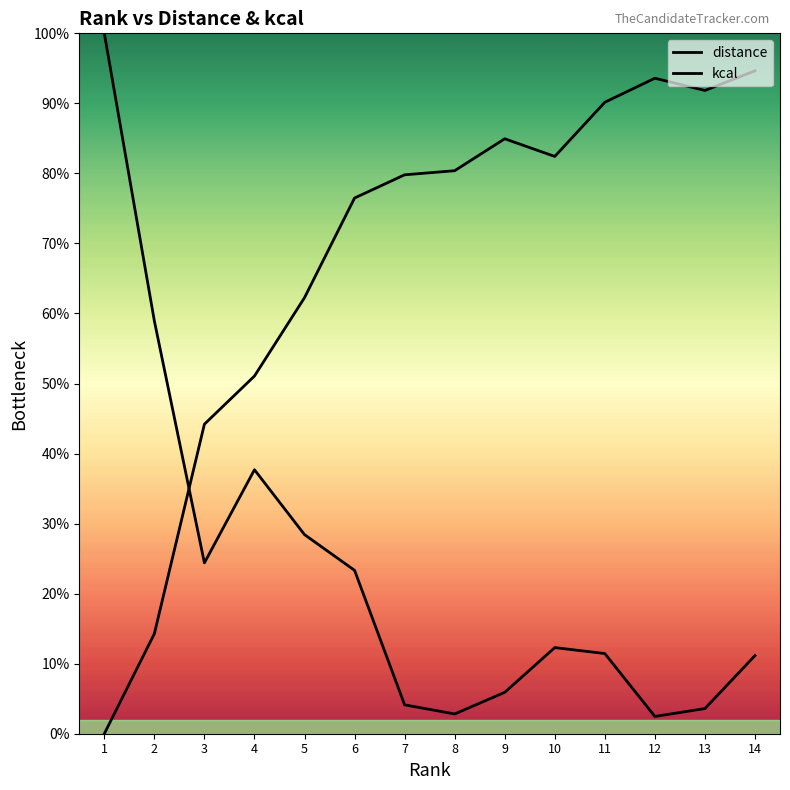

True or false: distance has a value of 0.1 at 5.

False